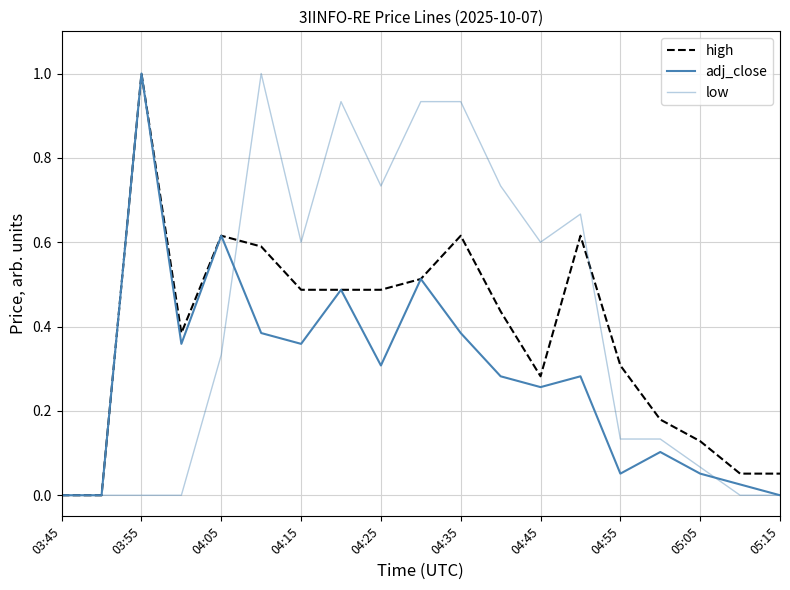

How many lines are shown in the chart?

3